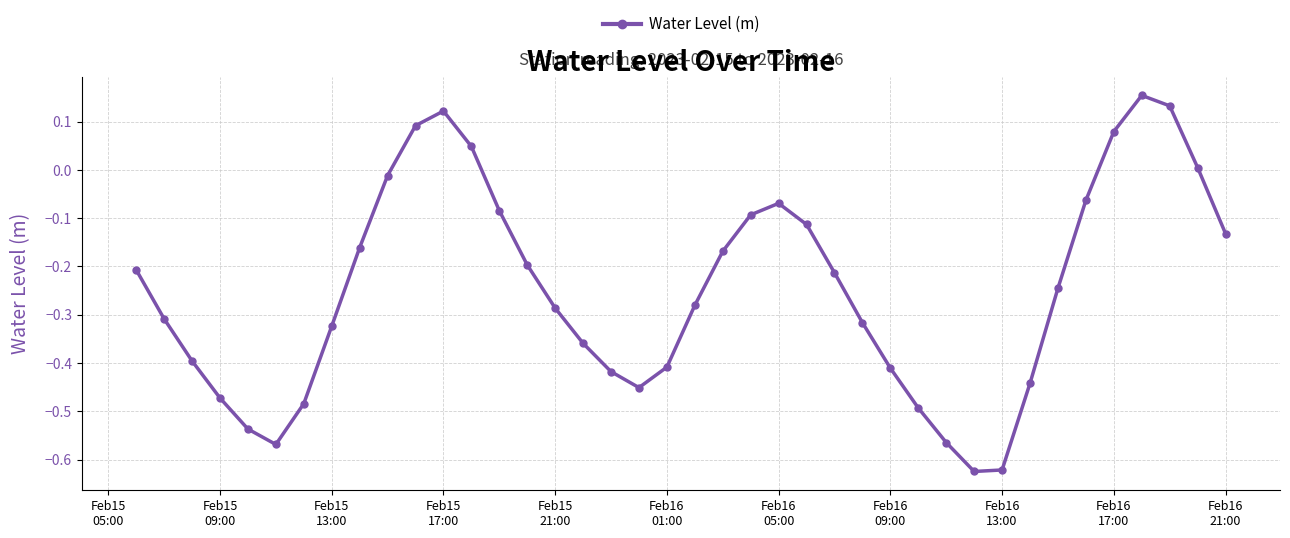

What is the difference between the maximum and minimum values?

0.8